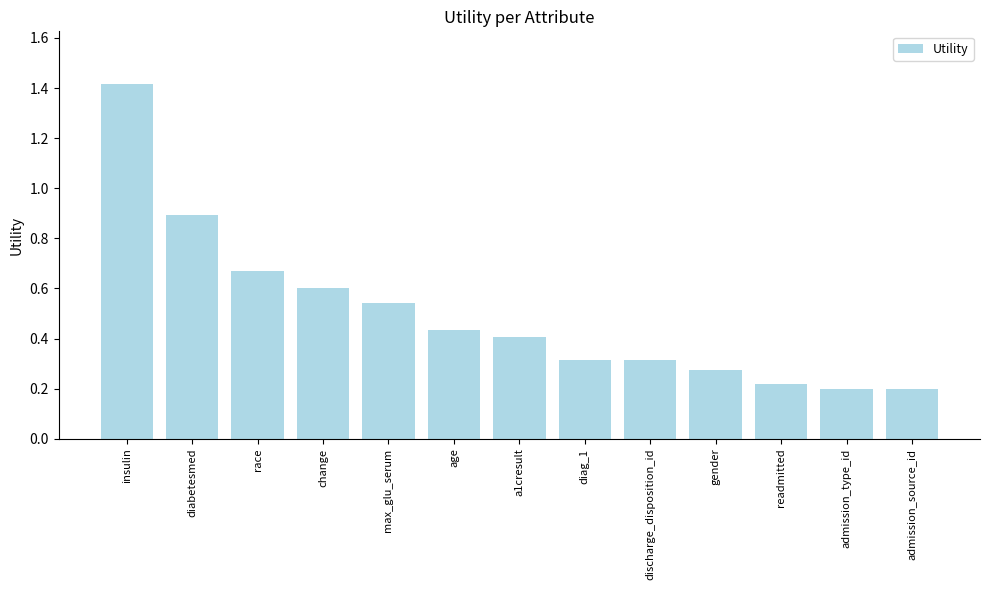

Which has a higher value, discharge_disposition_id or admission_type_id?

discharge_disposition_id